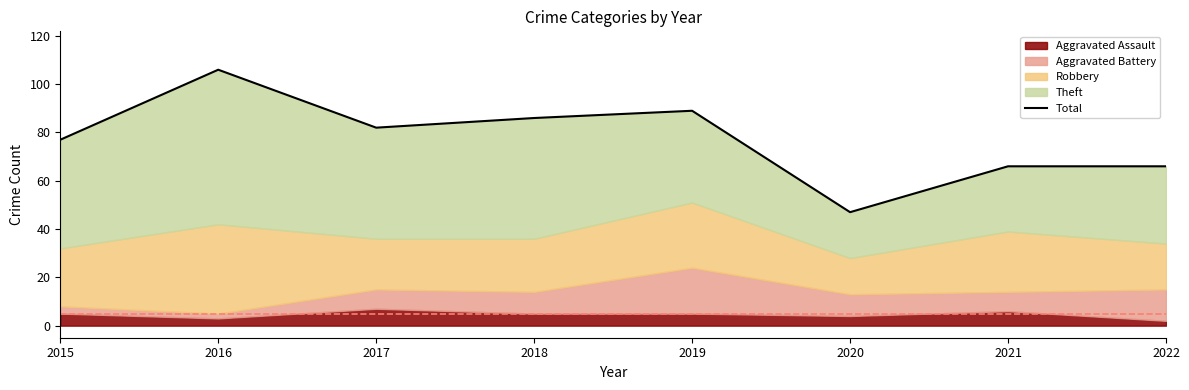

What is the difference between the values at 2021 and 2015?

11